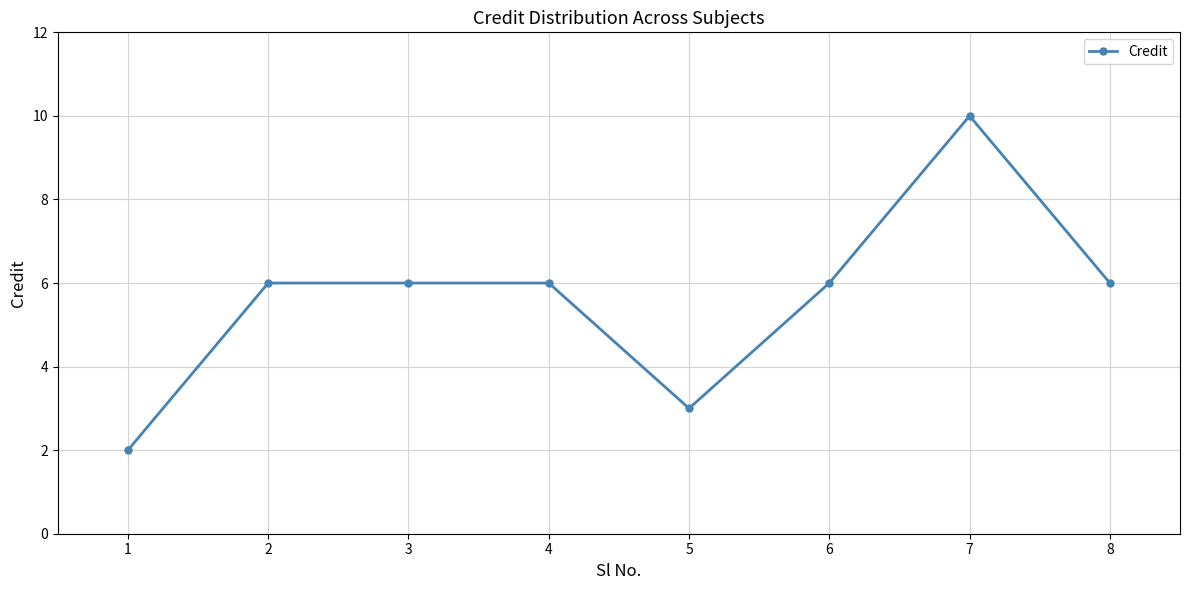

What is the change in value from 1 to 5?

+1